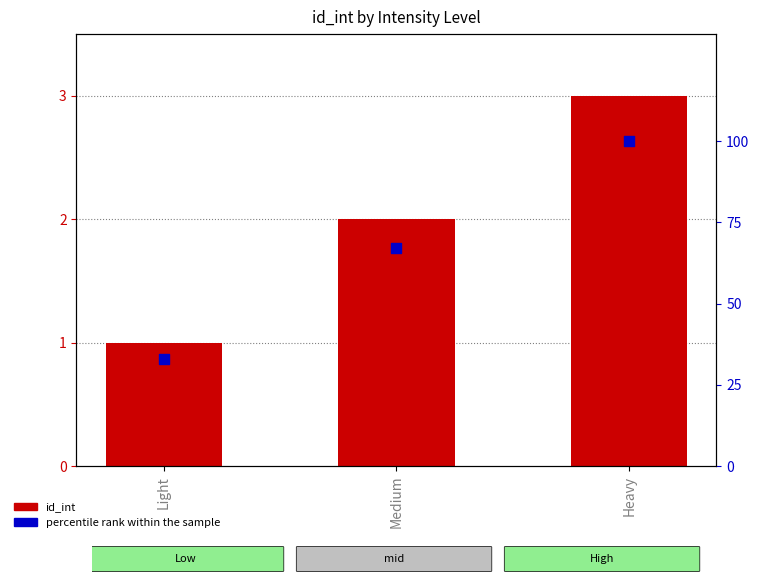

What is the total value across all series at Medium?

69